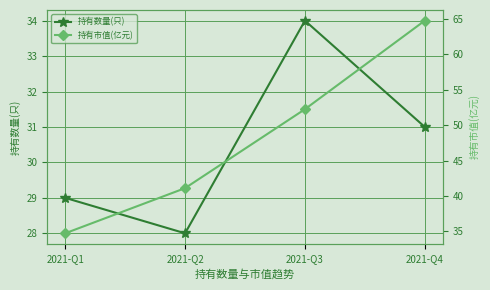

At which category does 持有数量(只) reach its first local valley?

2021-Q2